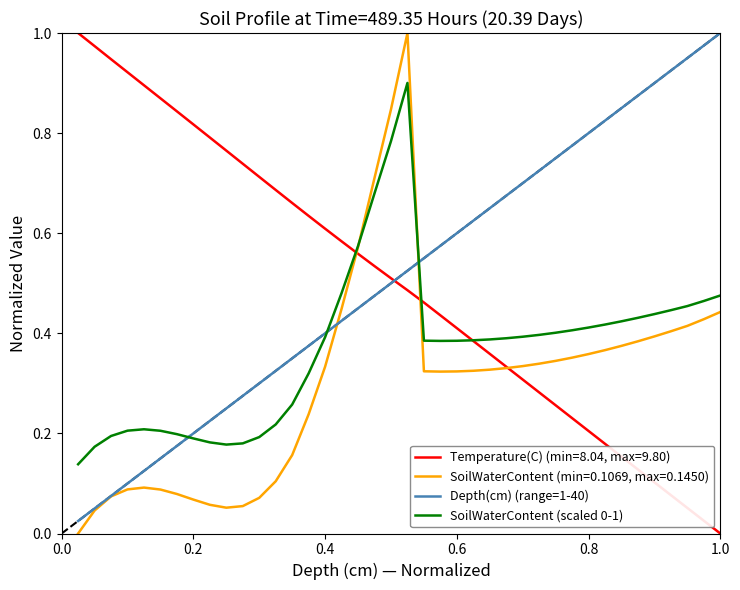

True or false: SoilWaterContent (scaled 0-1) and Depth(cm) (range=1-40) intersect in this chart.

True